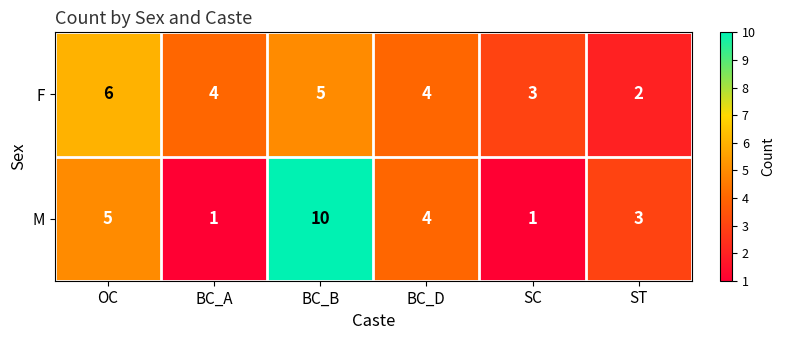

What is the difference between the second highest and minimum values in the F series?

3